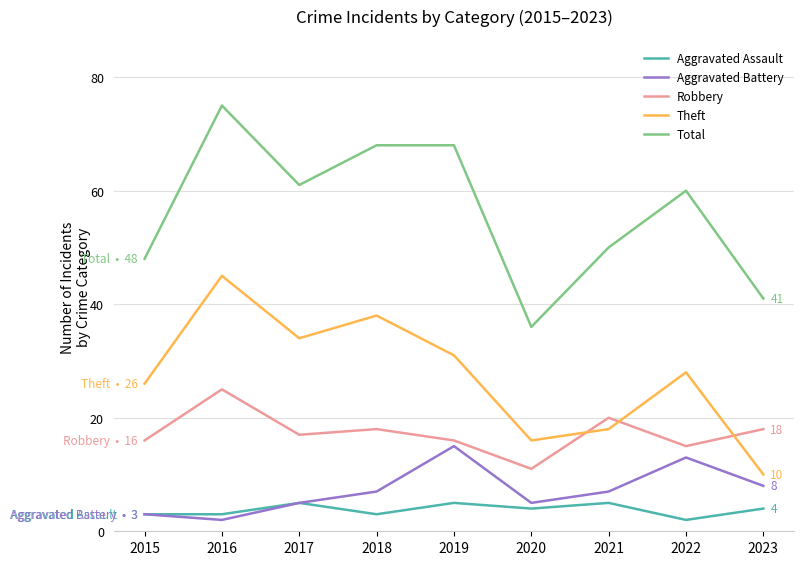

How many lines are shown in the chart?

5